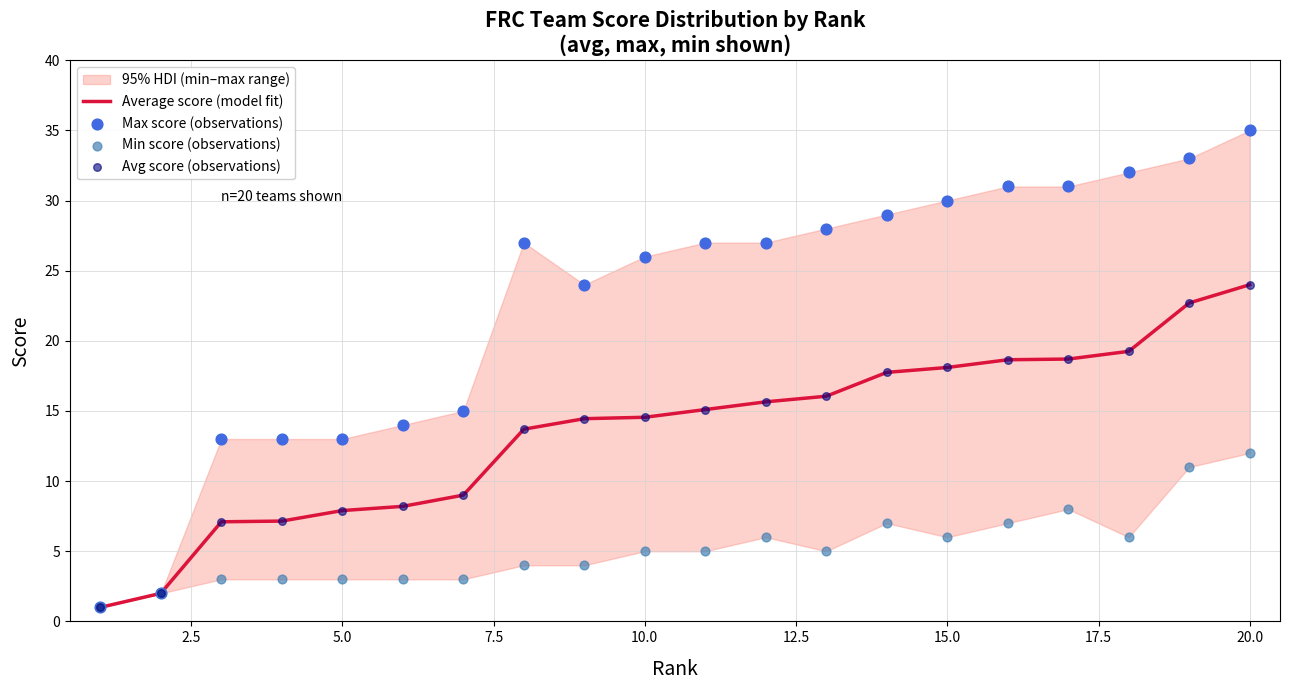

Which series reaches the minimum Y coordinate?

Average score (model fit)